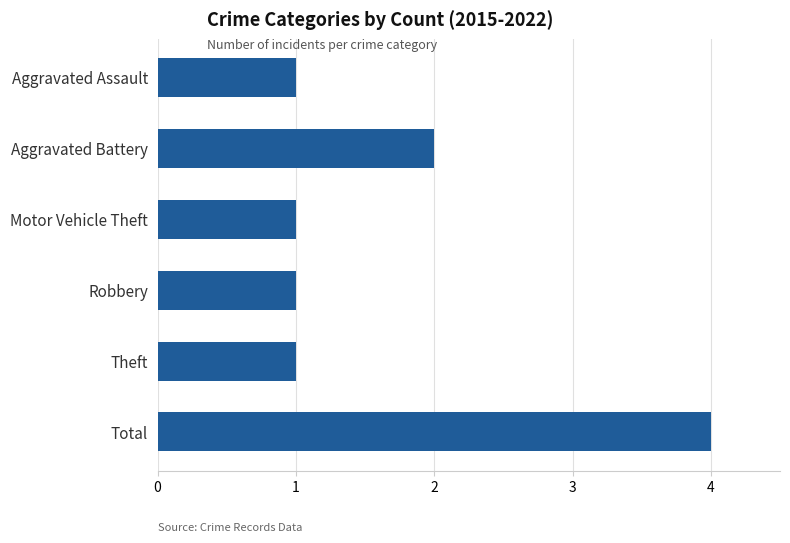

What is the ratio of the value at Motor Vehicle Theft to the value at Robbery?

1.0